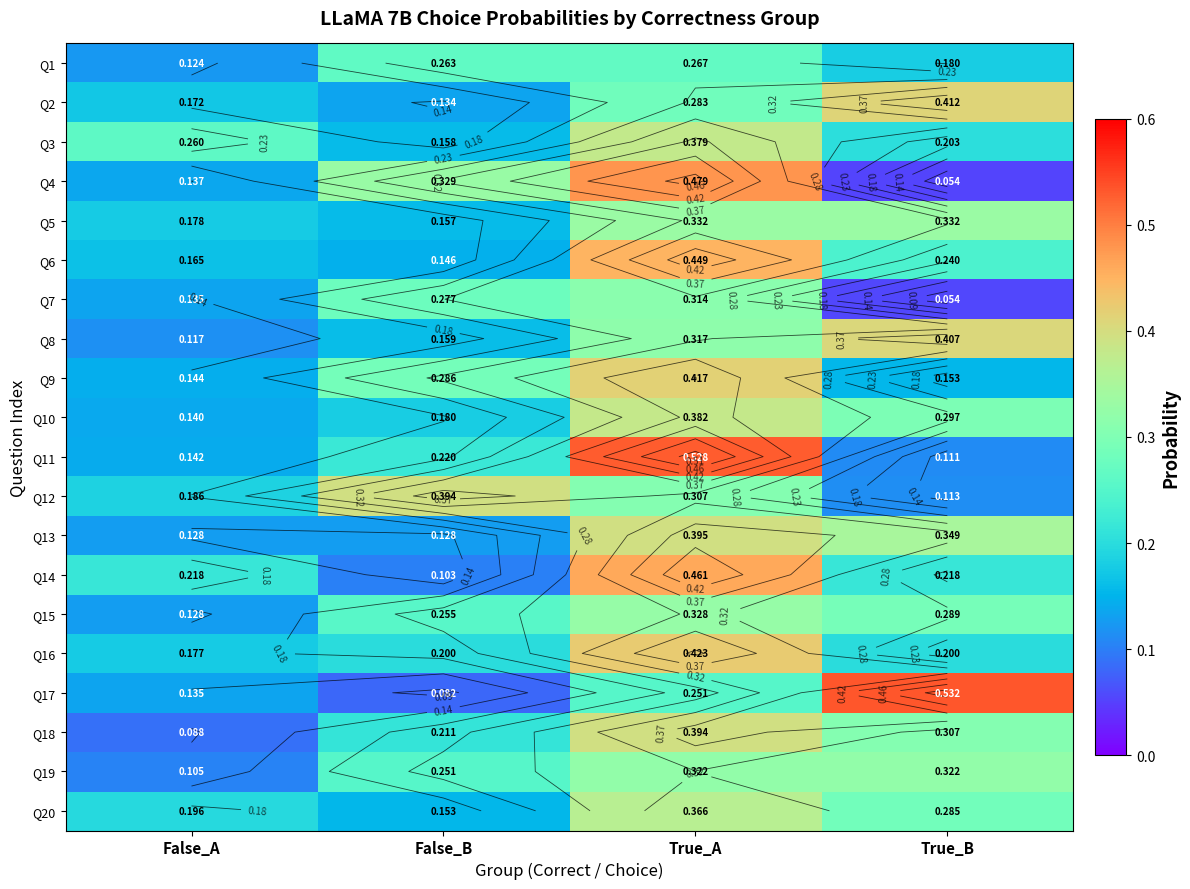

Between False_B and True_A, which is larger?

True_A